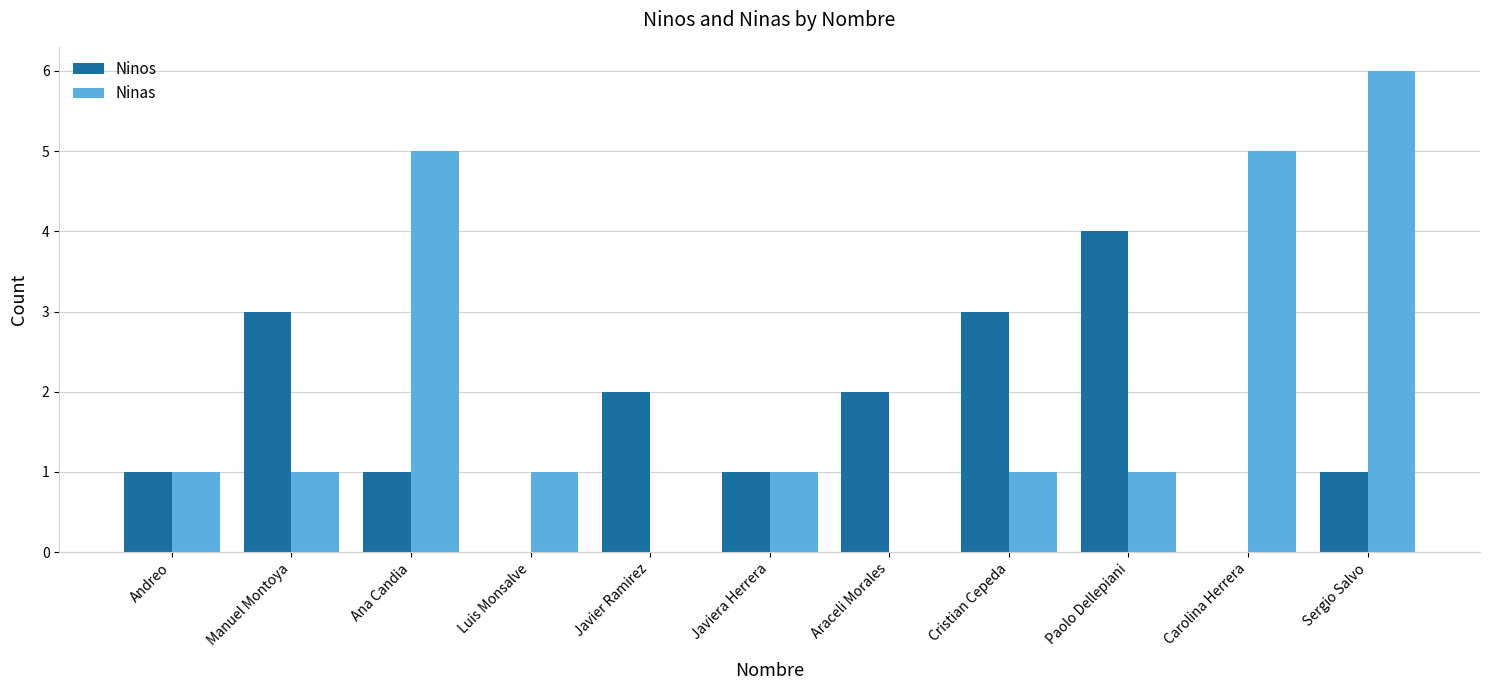

How many categories are shown in the chart?

11